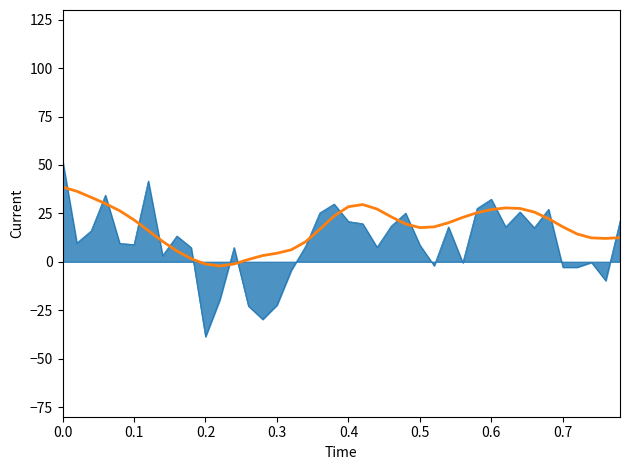

What is the greatest value displayed?

52.5